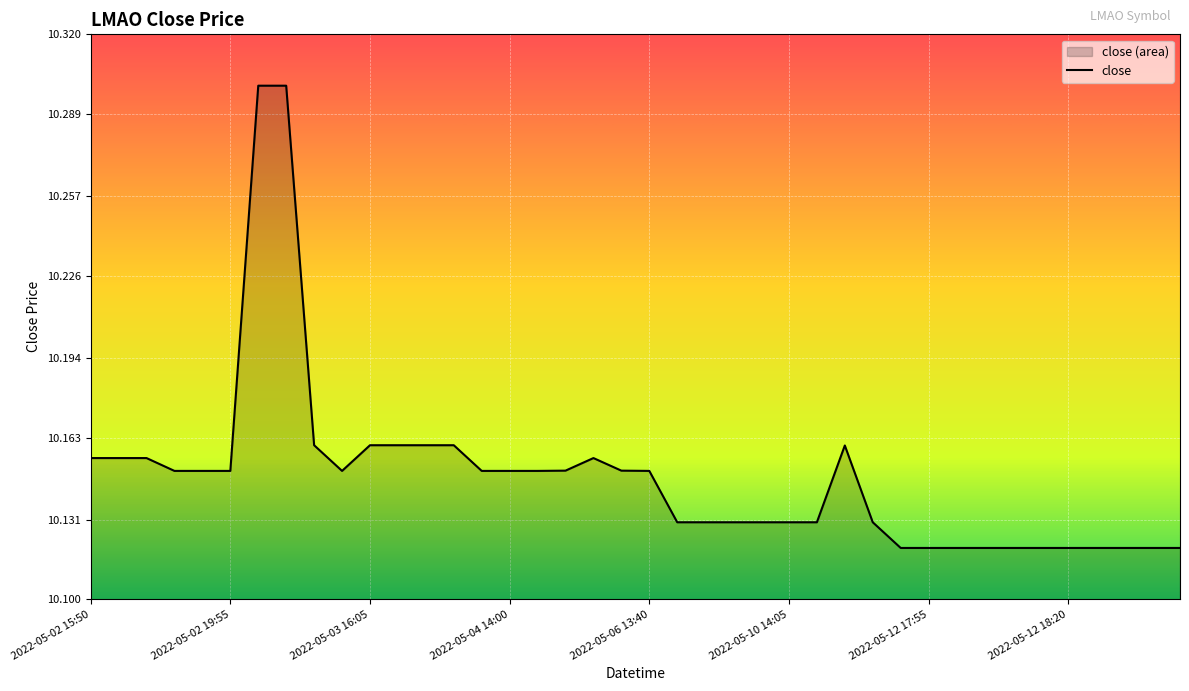

List the labels in order of value, largest first.

2022-05-03 12:00, 2022-05-03 12:10, 2022-05-03 13:30, 2022-05-03 16:05, 2022-05-03 16:10, 2022-05-03 16:20, 2022-05-03 16:30, 2022-05-11 14:15, 2022-05-02 15:50, 2022-05-02 17:10, 2022-05-02 18:20, 2022-05-04 19:45, 2022-05-04 19:40, 2022-05-05 12:40, 2022-05-02 19:10, 2022-05-02 19:40, 2022-05-02 19:55, 2022-05-03 15:40, 2022-05-04 13:35, 2022-05-04 14:00, 2022-05-04 17:30, 2022-05-06 13:40, 2022-05-09 17:10, 2022-05-09 18:25, 2022-05-10 13:30, 2022-05-10 13:35, 2022-05-10 14:05, 2022-05-10 17:05, 2022-05-11 19:55, 2022-05-12 17:35, 2022-05-12 17:55, 2022-05-12 18:00, 2022-05-12 18:05, 2022-05-12 18:10, 2022-05-12 18:15, 2022-05-12 18:20, 2022-05-12 18:25, 2022-05-12 19:10, 2022-05-12 19:15, 2022-05-12 19:20